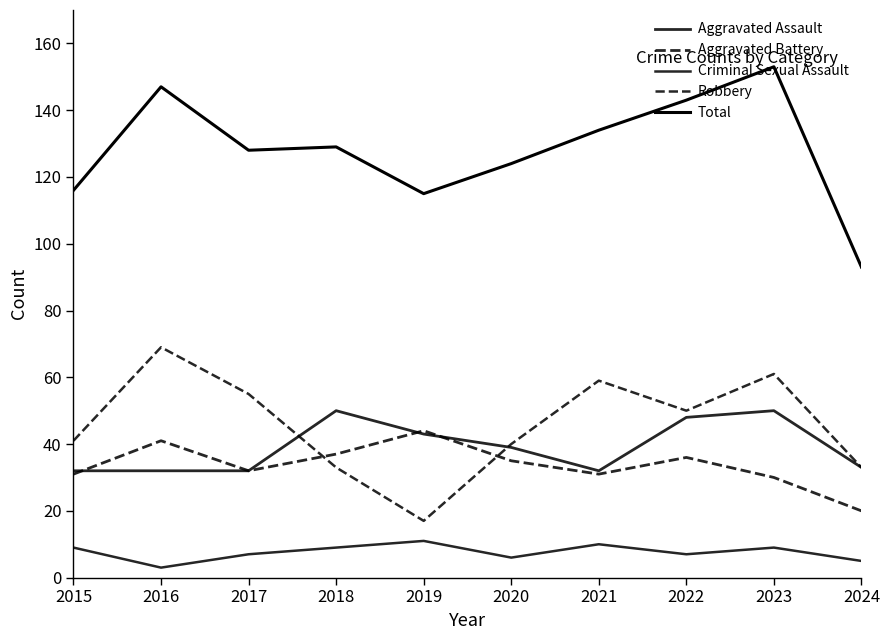

How many lines are shown in the chart?

5